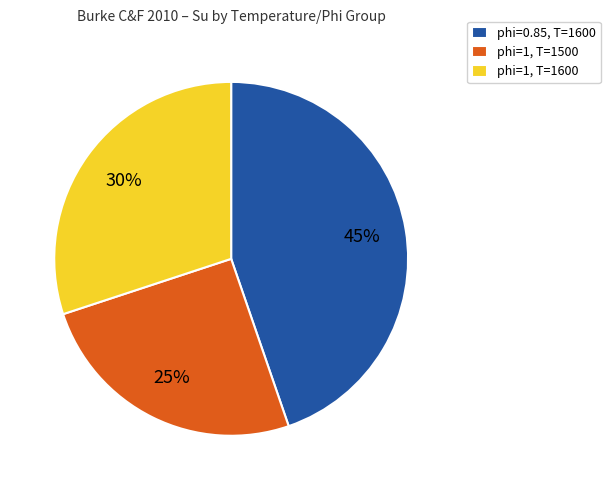

To the nearest percent, what is the average slice percentage?

33%